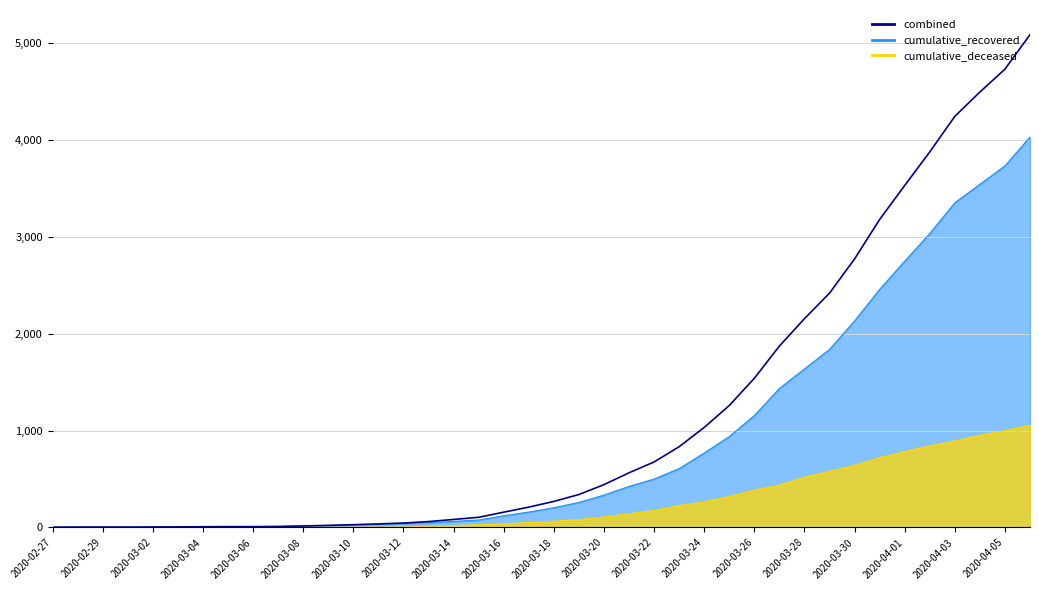

What is the value of the 7th point from the left?

8